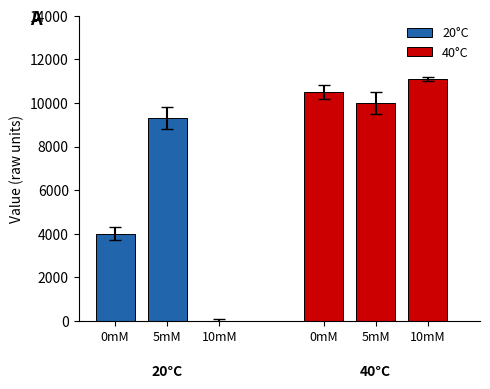

What is the label of the 1st bar from the left?

0mM